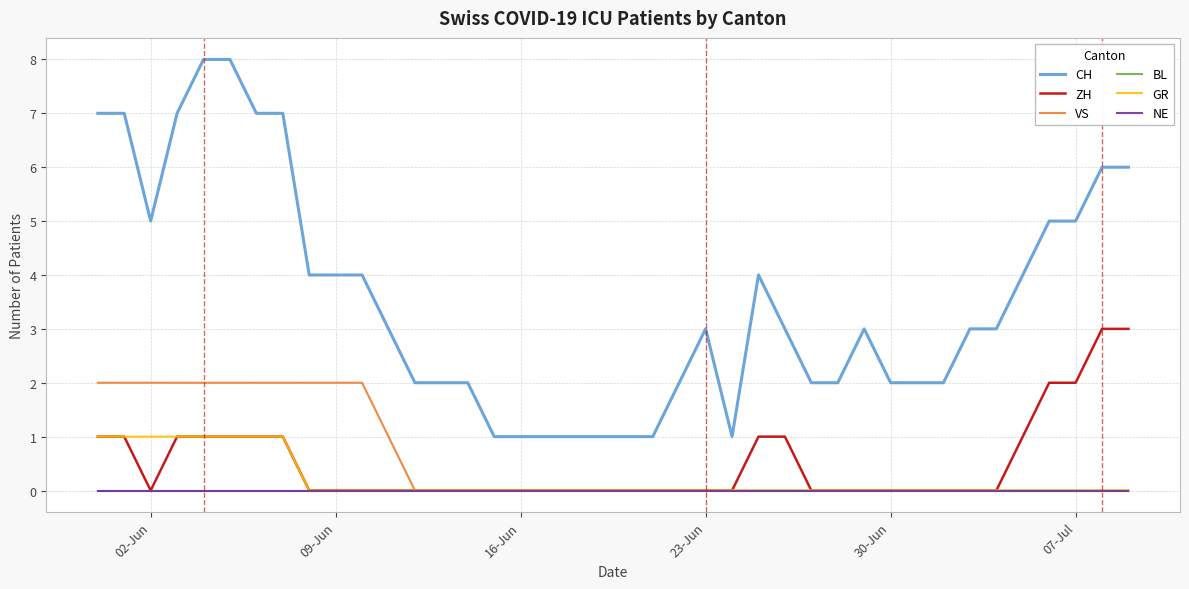

Does the chart have visible grid lines?

Yes